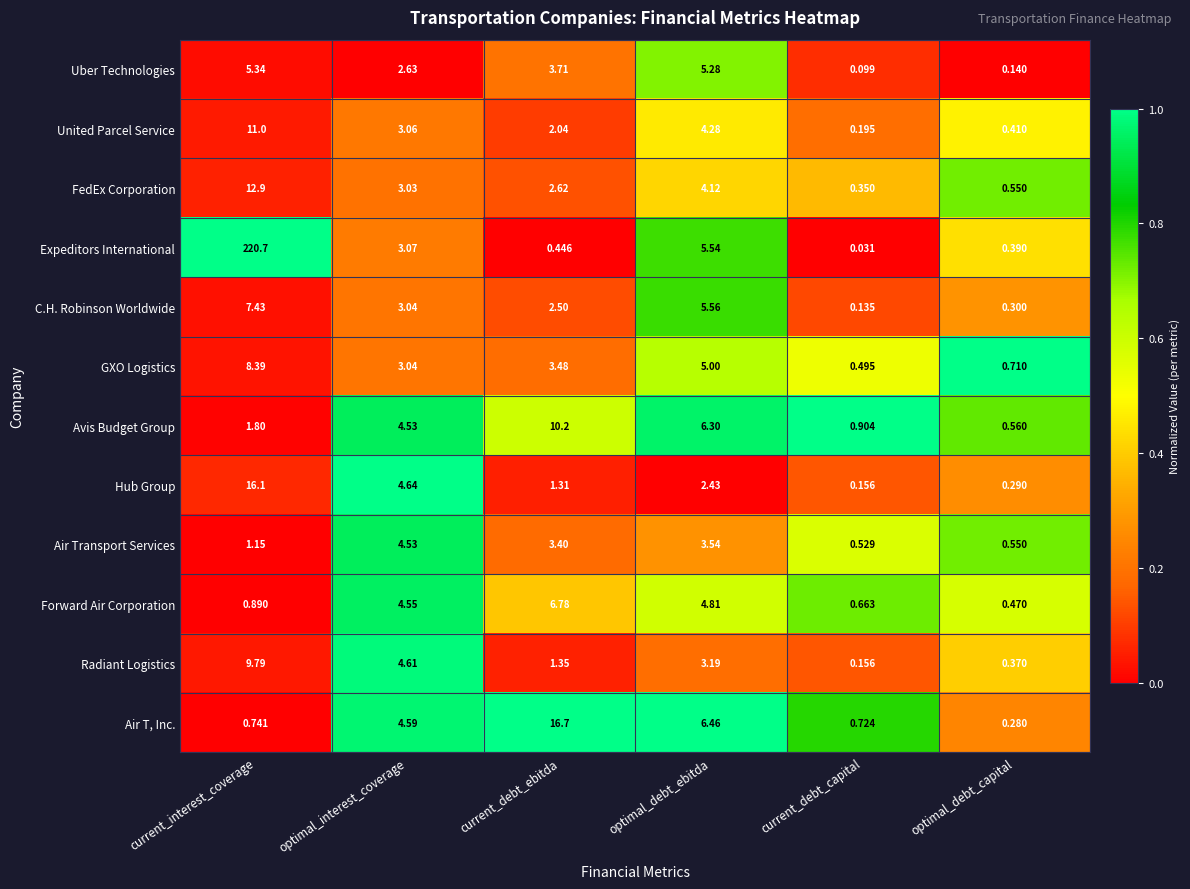

At which label does FedEx Corporation first exceed 3?

current_interest_coverage